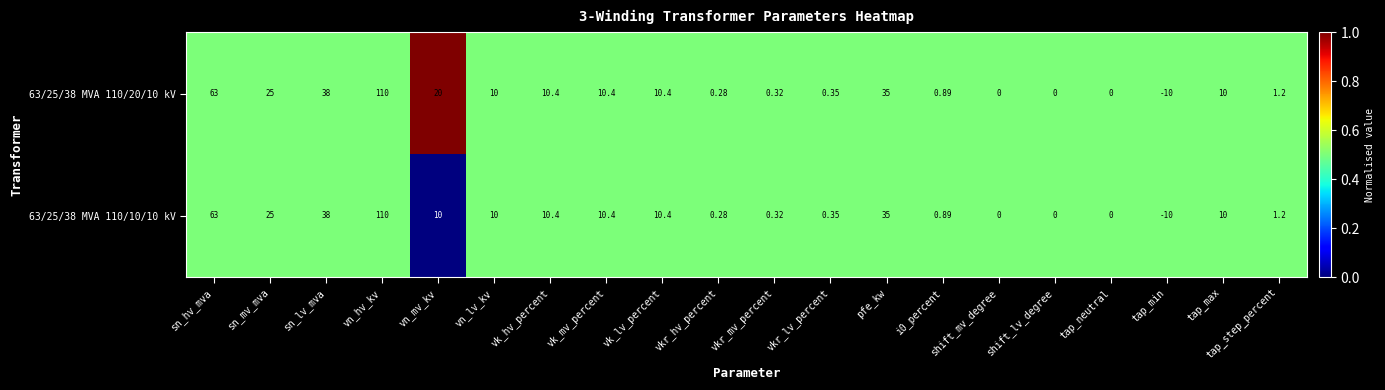

At which category is the sum across all series the highest?

vn_hv_kv